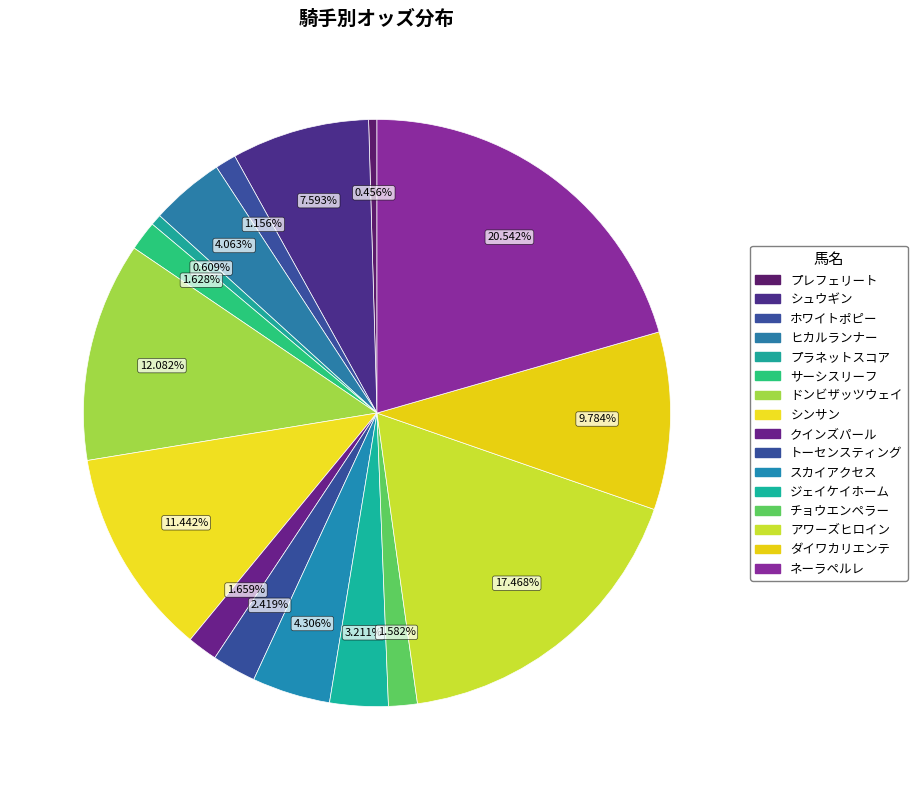

Rank the categories by value from highest to lowest.

ネーラペルレ, アワーズヒロイン, ドンビザッツウェイ, シンサン, ダイワカリエンテ, シュウギン, スカイアクセス, ヒカルランナー, ジェイケイホーム, トーセンスティング, クインズパール, サーシスリーフ, チョウエンペラー, ホワイトポピー, プラネットスコア, プレフェリート